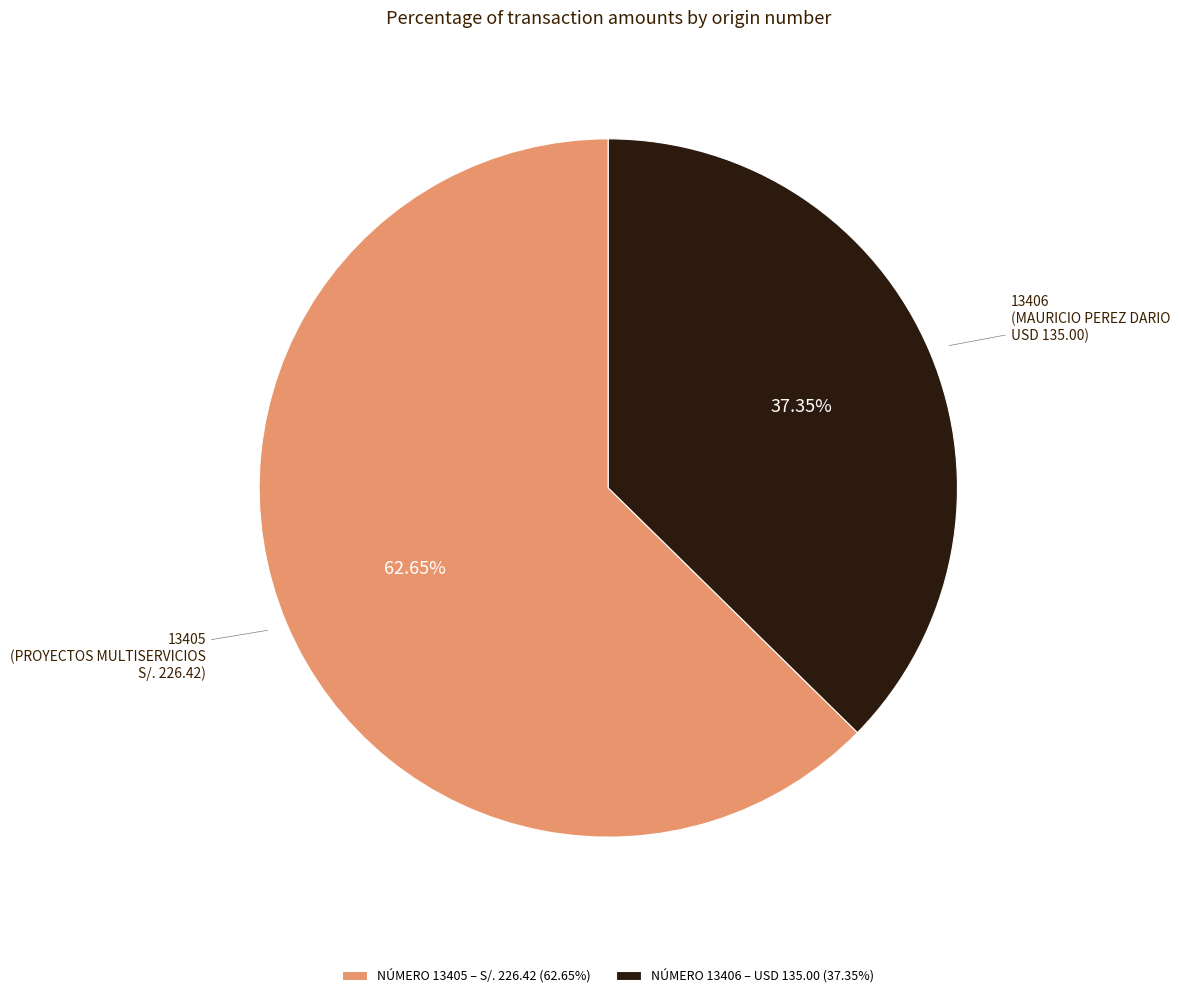

Between NÚMERO 13406 – USD 135.00 (37.35%) and NÚMERO 13405 – S/. 226.42 (62.65%), which is larger?

NÚMERO 13405 – S/. 226.42 (62.65%)